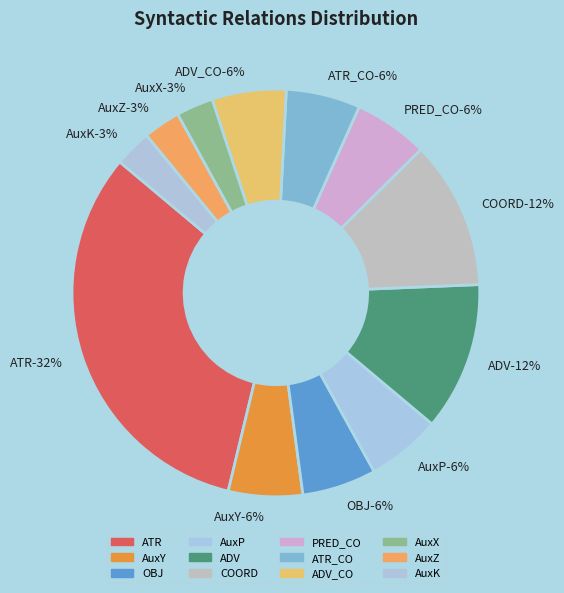

Is there a majority slice in this chart?

No